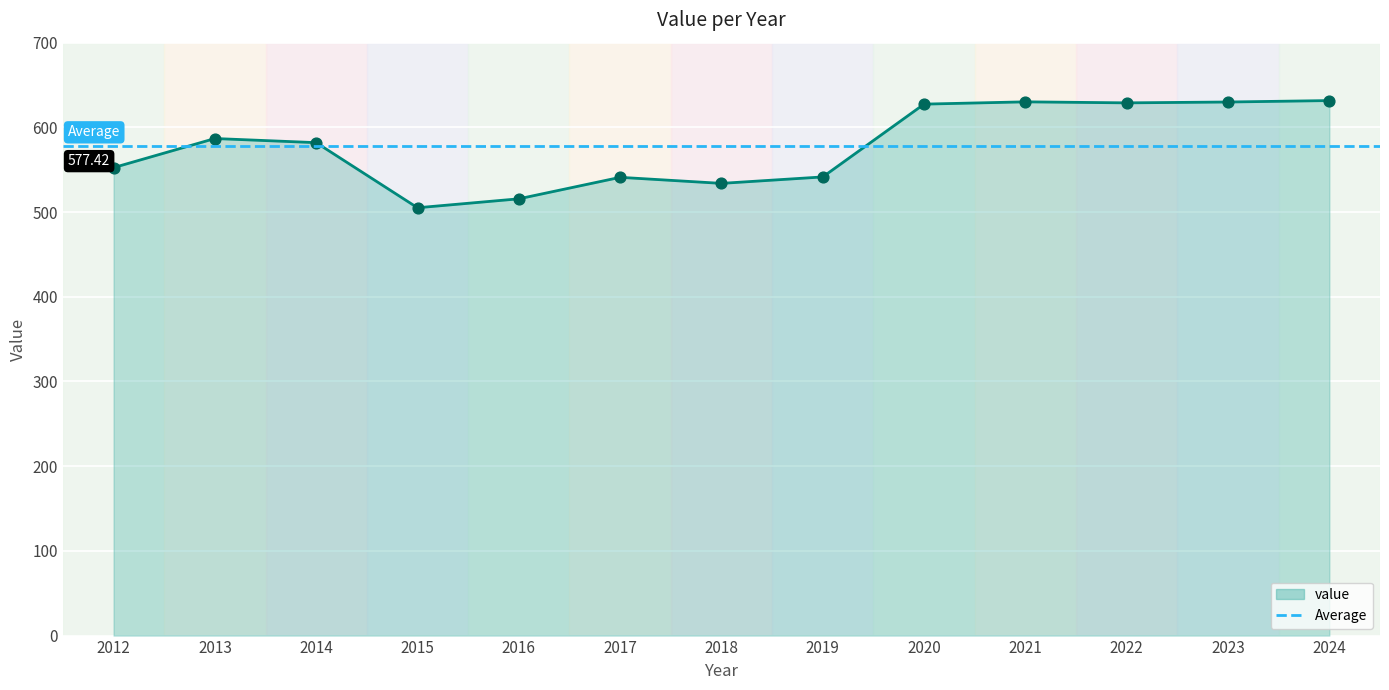

Approximately how many times larger is the value at 2019 compared to 2013?

0.9